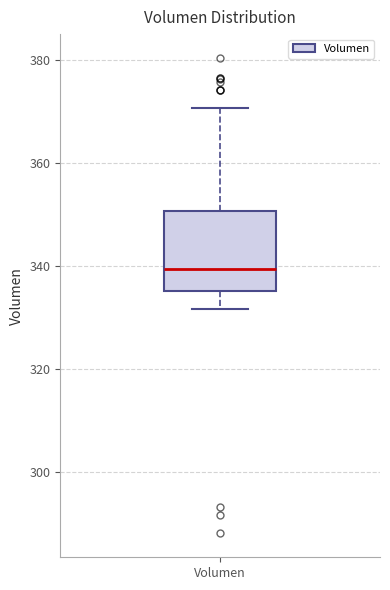

Transcribe this box plot: give where the median line is, the range the box spans, and where the two whiskers end, as read against the y-axis. The values are not printed on the chart, so give them approximately, as read against the axis.

median 340, box 336 to 350, whiskers 332 to 370